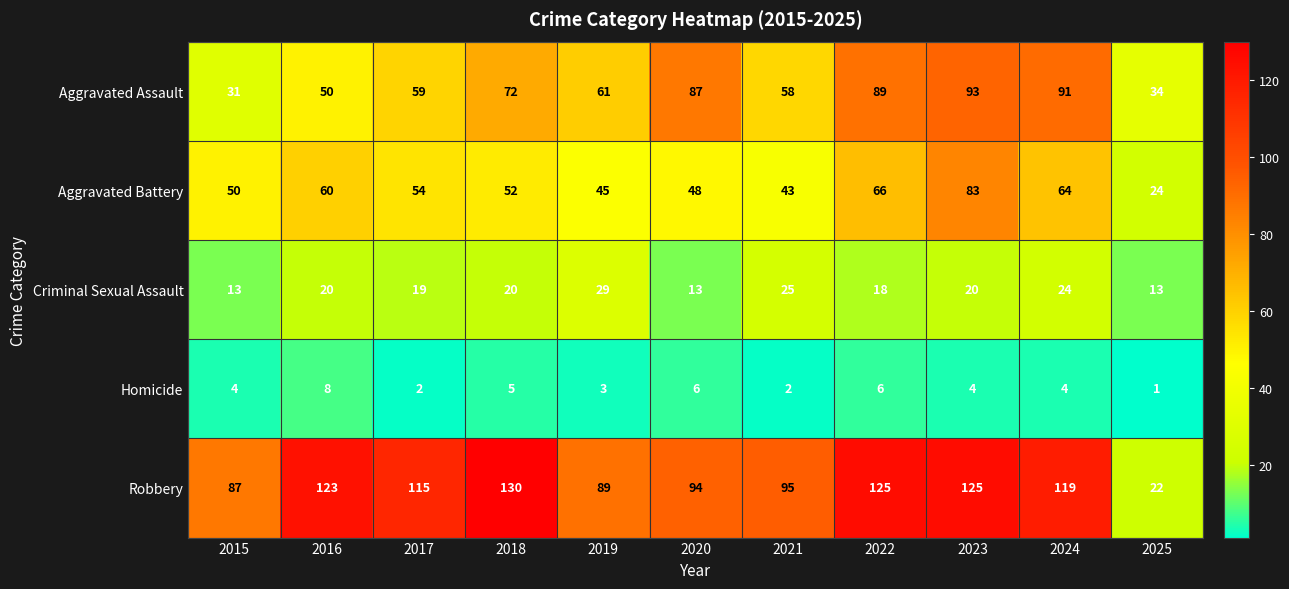

Which category has the lowest value in the Aggravated Battery series?

2025